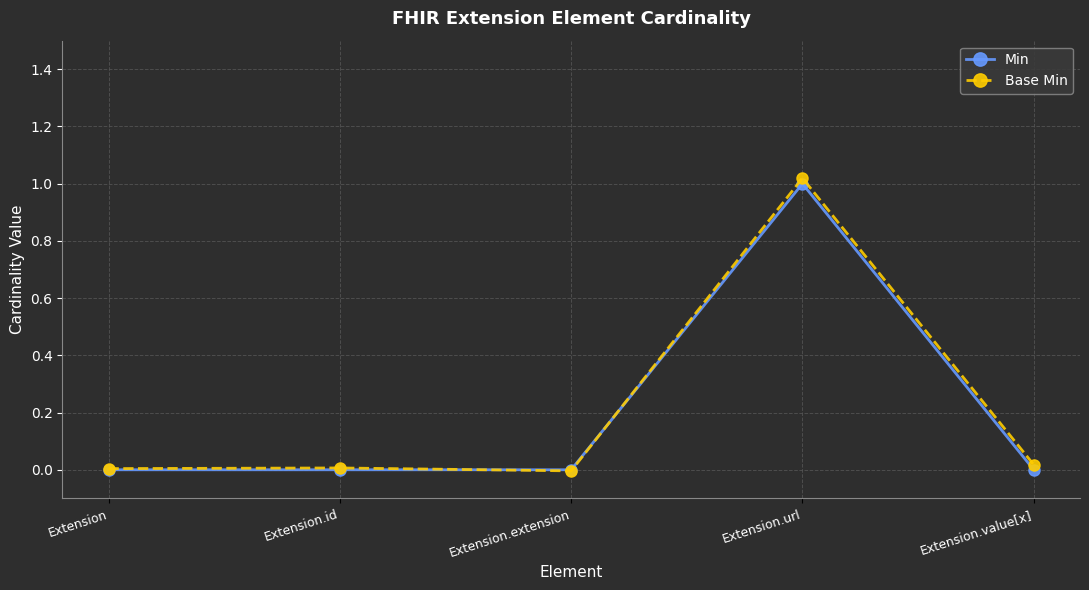

Between Extension and Extension.value[x], which series saw the biggest shift?

Base Min